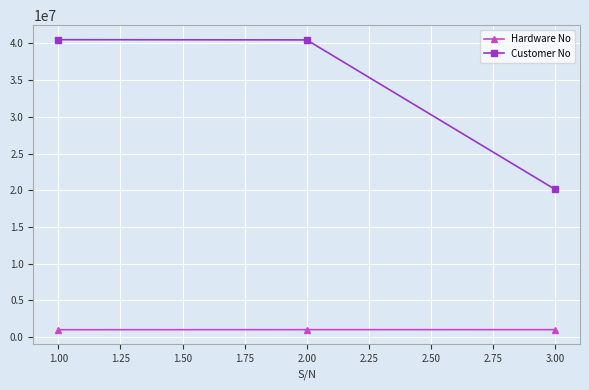

What is the difference between the maximum and second lowest values in the Customer No series?

31936